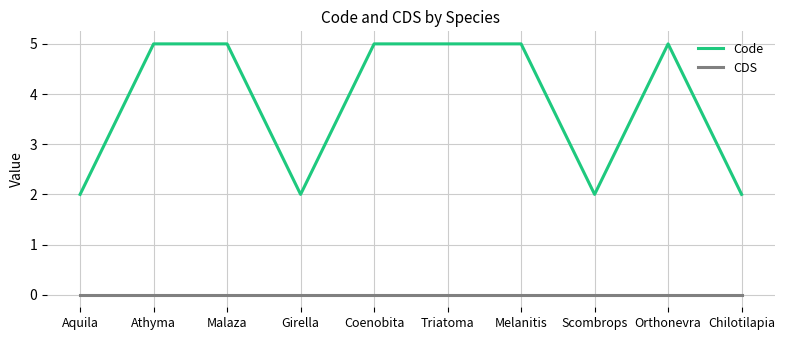

What position from the right is Triatoma?

5